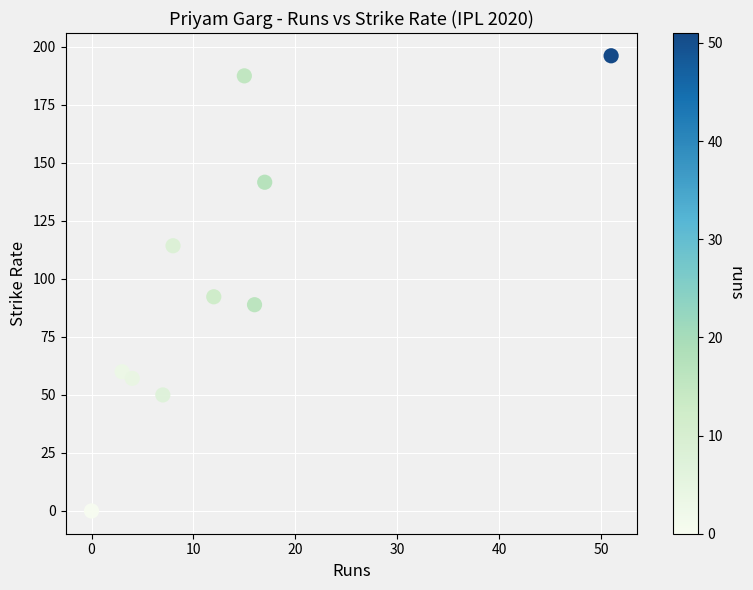

What is the average Y value?

98.8